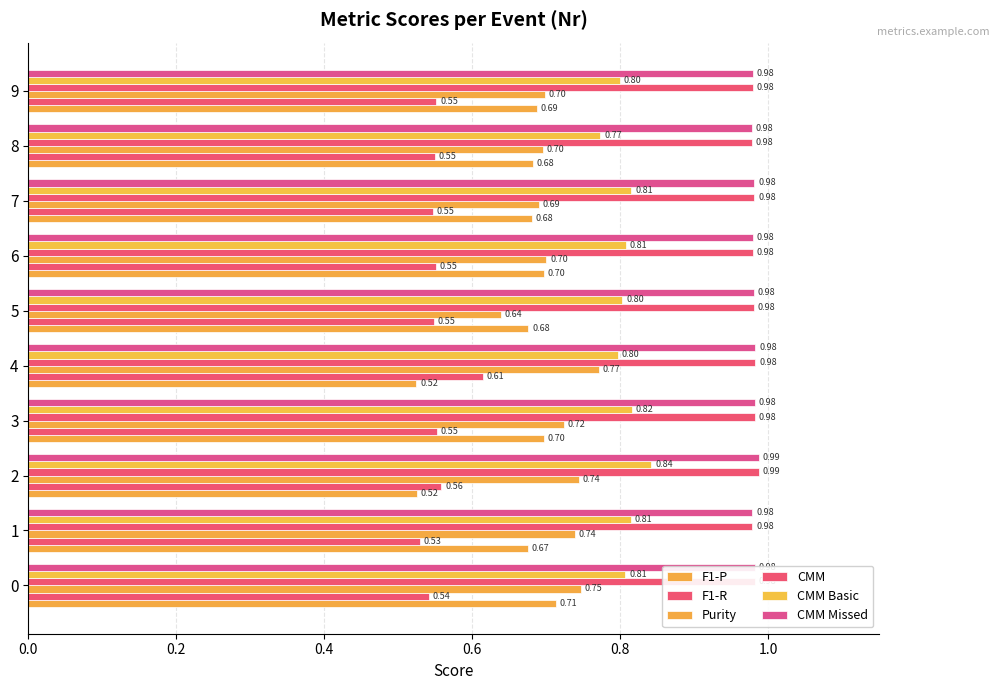

Count the number of data series in this chart.

6